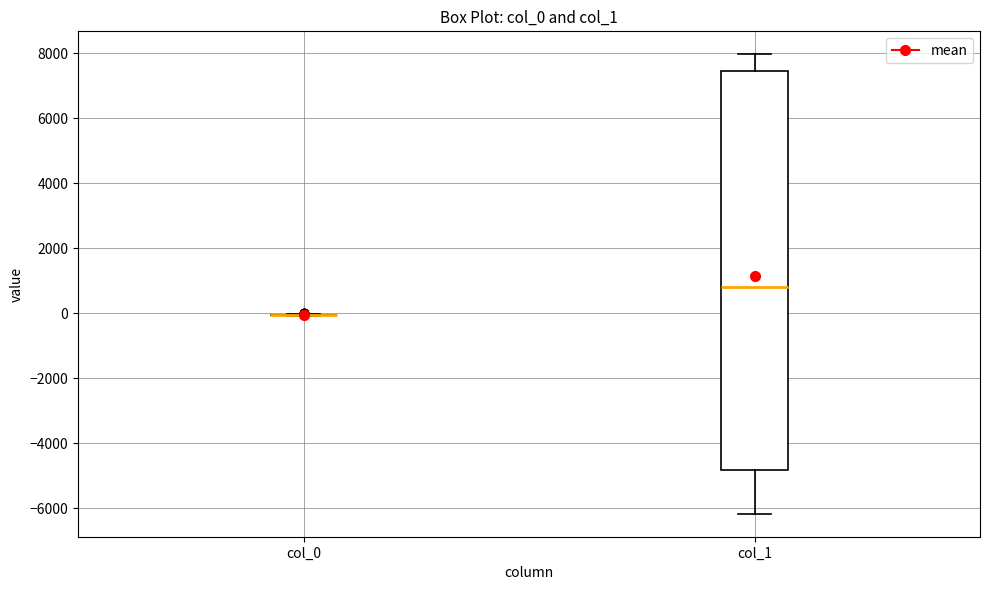

Where does the lower whisker of the box for col_1 end on the y-axis? The values are not printed on the chart, so give them approximately, as read against the axis.

-6200